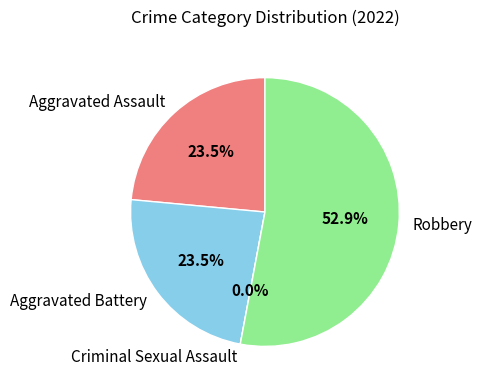

To the nearest percent, what is the difference between the Aggravated Assault and Criminal Sexual Assault slice percentages?

24%